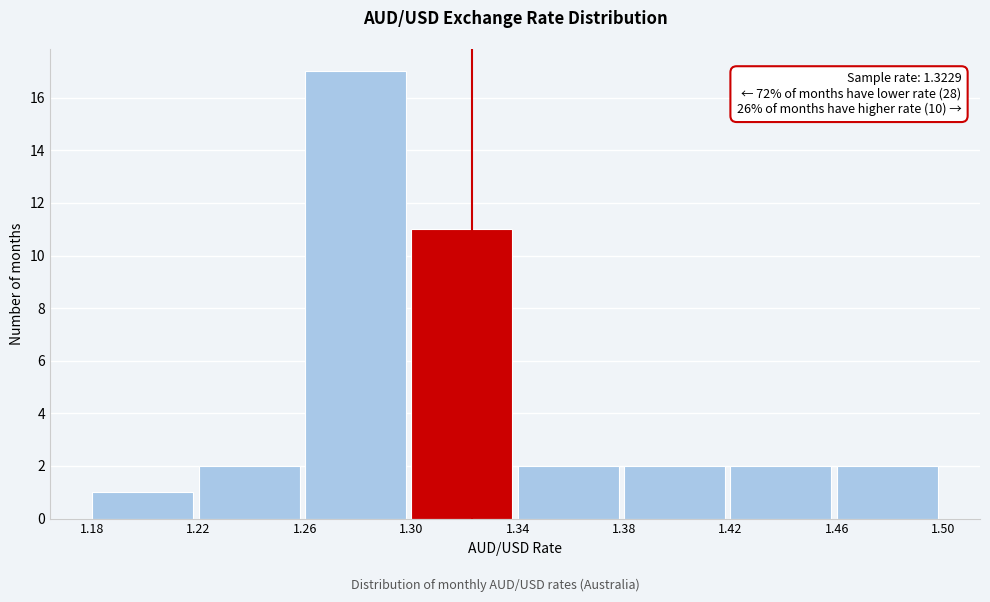

Over which range of the x-axis is the bar tallest?

1.26 to 1.30